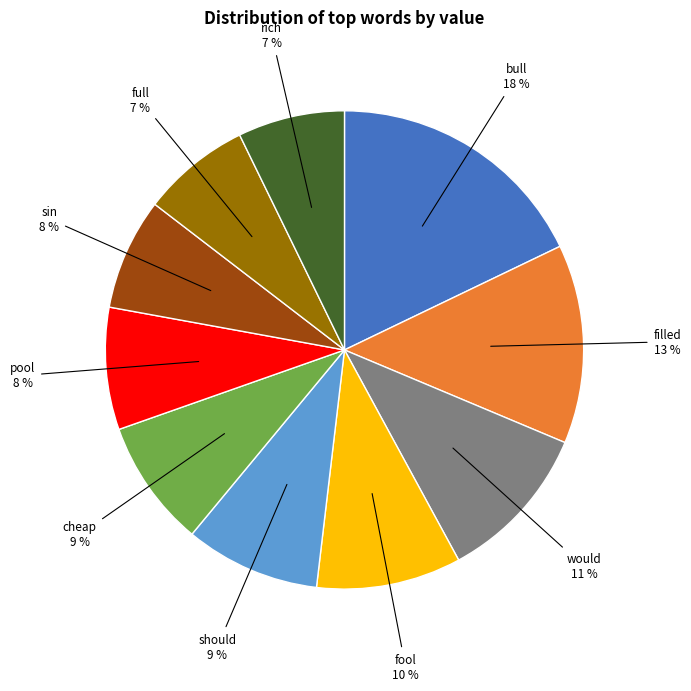

What percentage is the fool slice, to the nearest percent?

10%